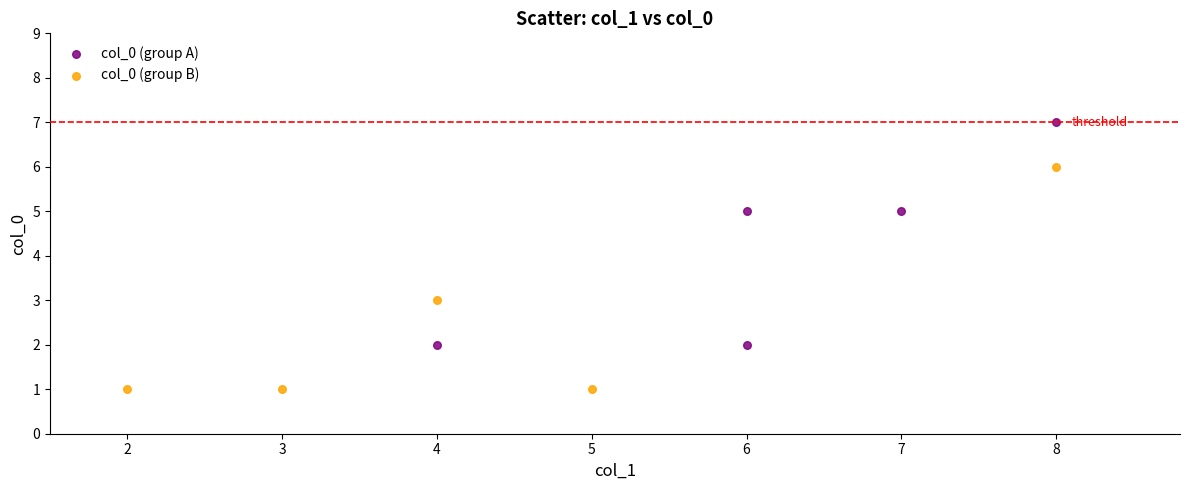

Which series contains the highest Y value?

col_0 (group A)